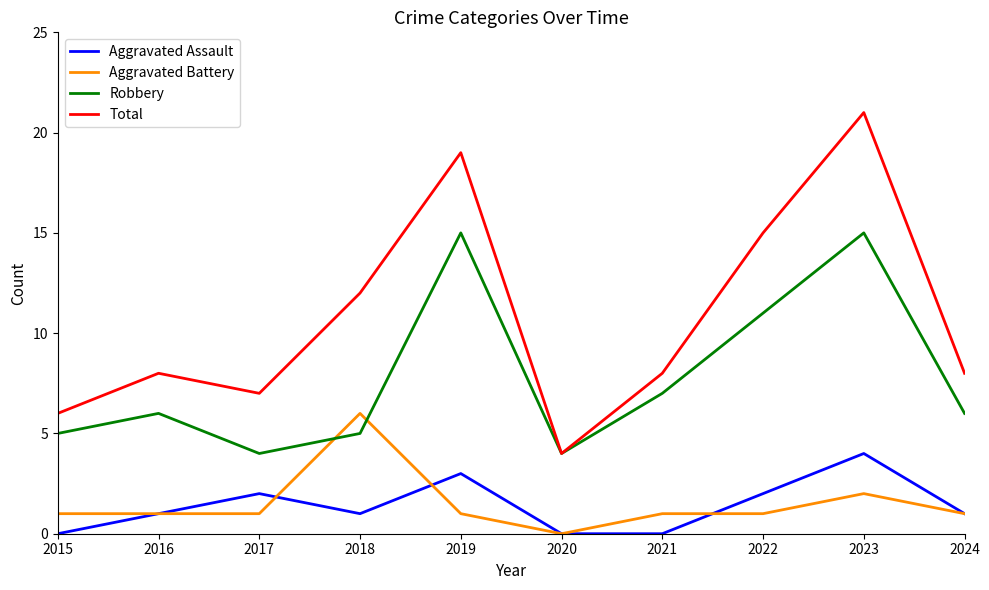

Is it true that Aggravated Assault equals 4 at 2023?

True